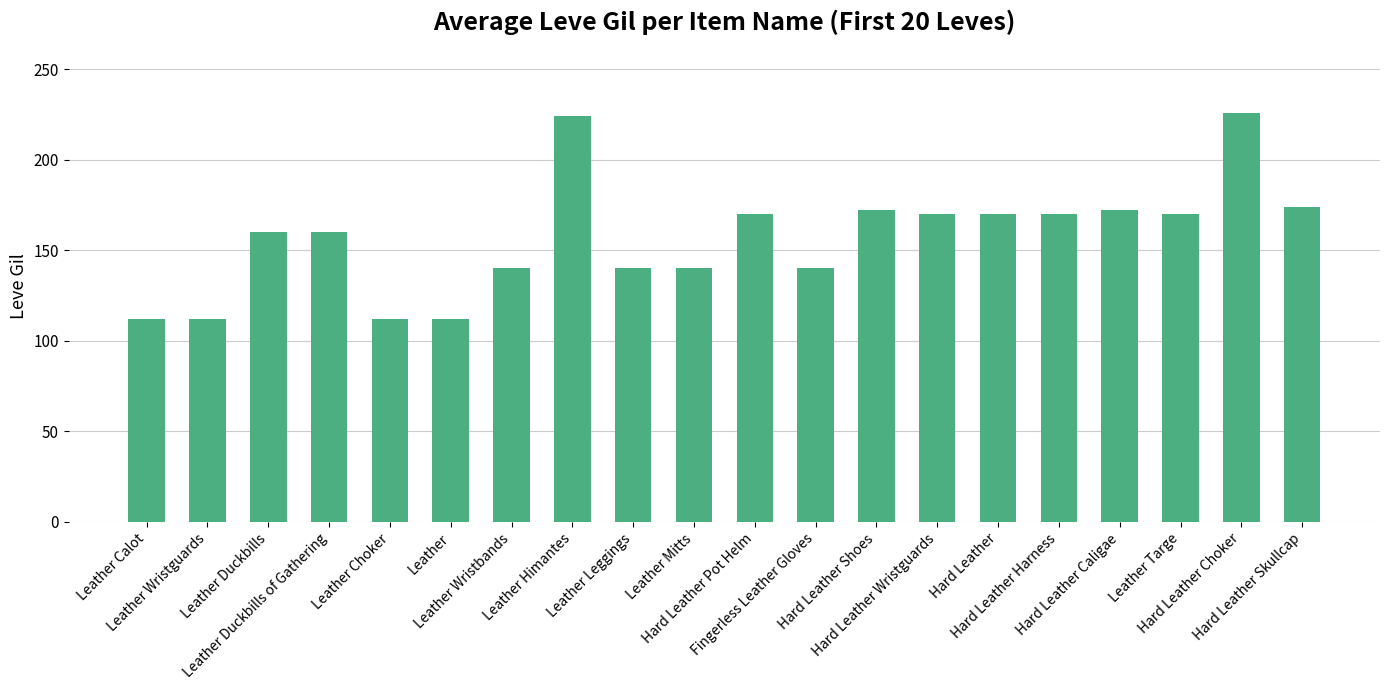

Reading left to right, what are all the values shown in this chart?

Leather Calot=112	Leather Wristguards=112	Leather Duckbills=160	Leather Duckbills of Gathering=160	Leather Choker=112	Leather=112	Leather Wristbands=140	Leather Himantes=224	Leather Leggings=140	Leather Mitts=140	Hard Leather Pot Helm=170	Fingerless Leather Gloves=140	Hard Leather Shoes=172	Hard Leather Wristguards=170	Hard Leather=170	Hard Leather Harness=170	Hard Leather Caligae=172	Leather Targe=170	Hard Leather Choker=226	Hard Leather Skullcap=174